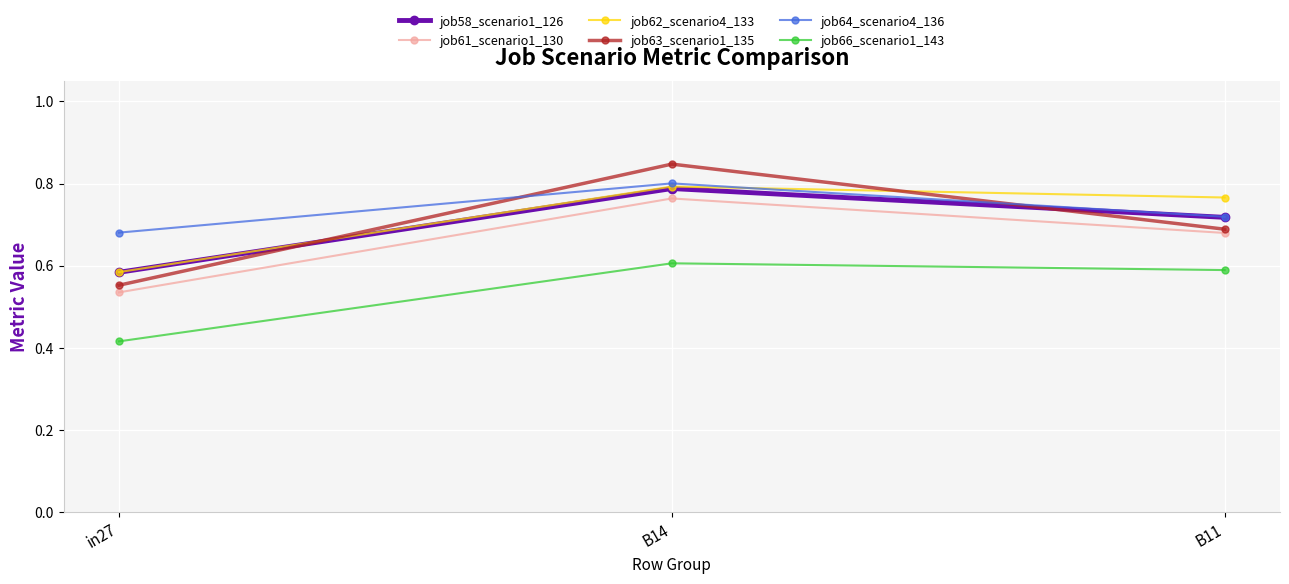

What is the spread (max minus min) of values at B14?

0.2